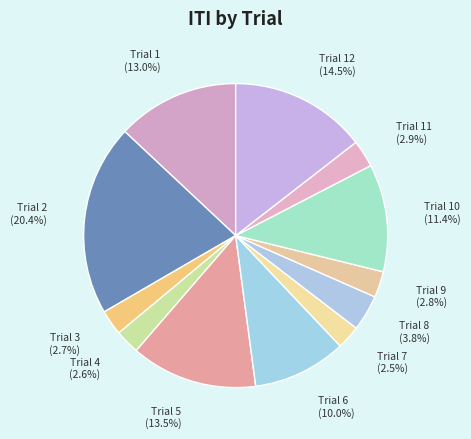

To the nearest percent, what is the difference between the largest and smallest slice percentages?

18%